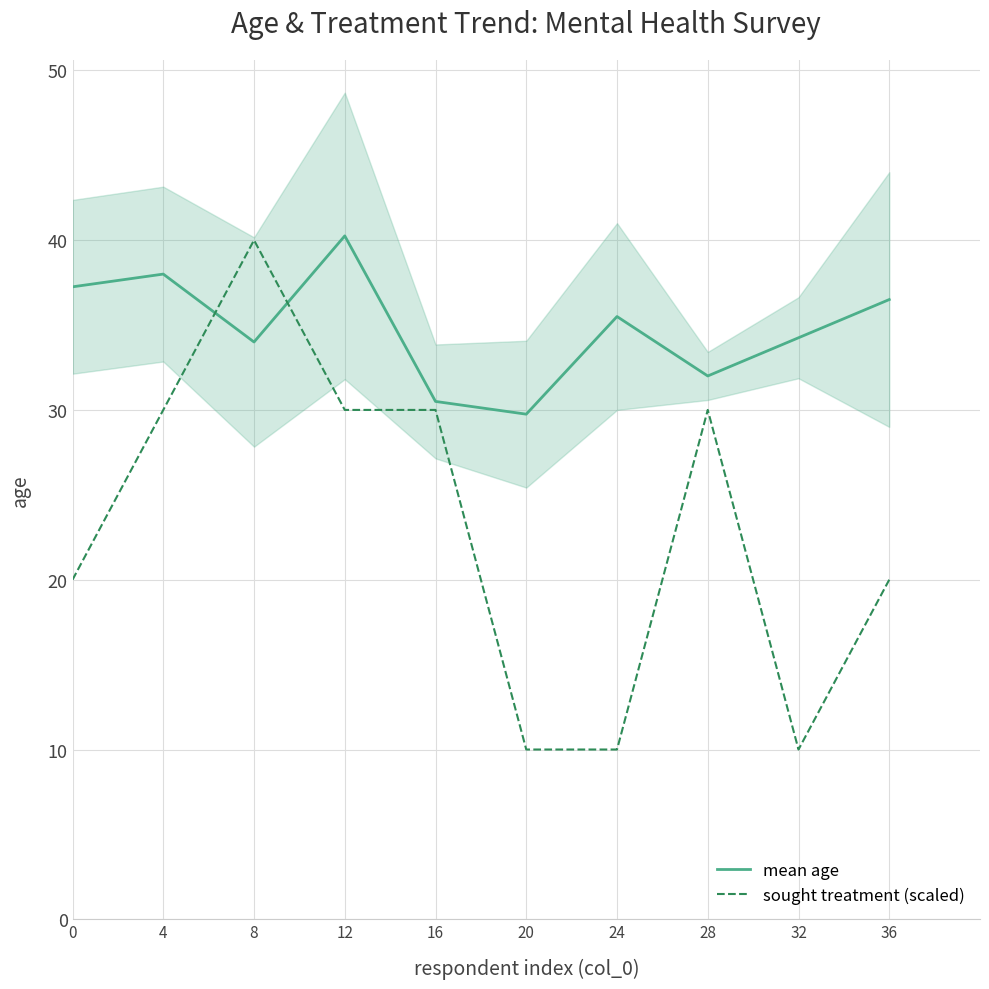

Is this an area chart (filled region under the line)?

No